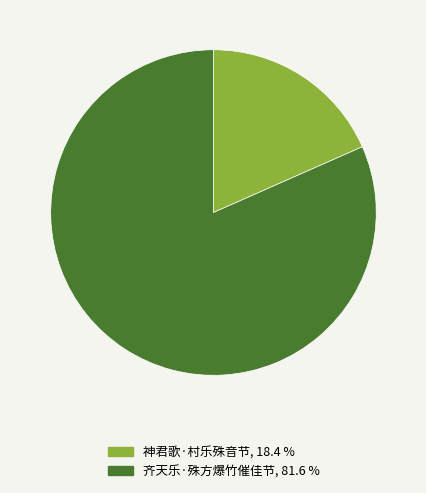

Which has a higher value, 齐天乐·殊方爆竹催佳节 or 神君歌·村乐殊音节?

齐天乐·殊方爆竹催佳节